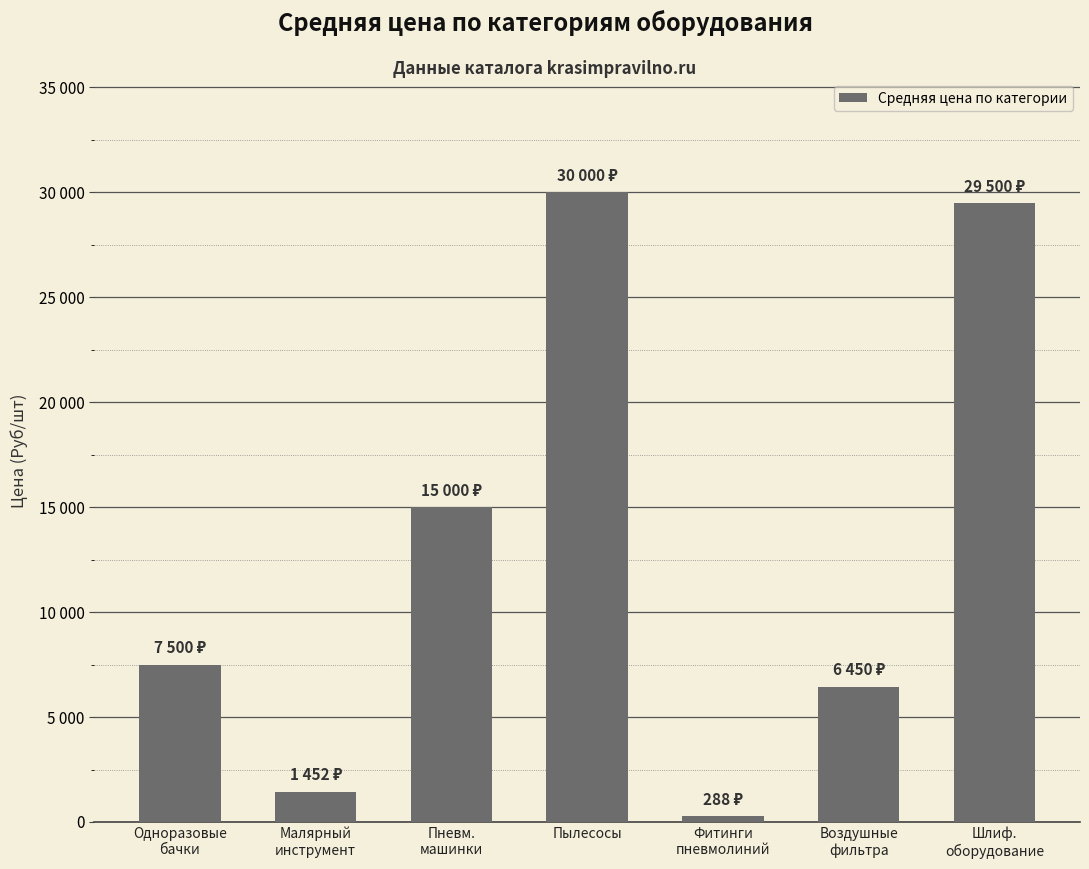

Reading right to left, what are all the values shown in this chart?

29500	6450	288	30000	15000	1452	7500